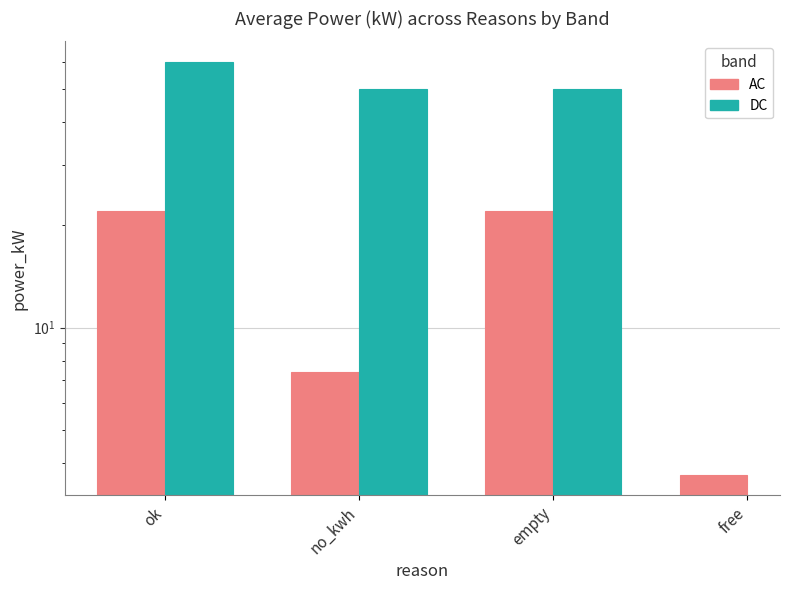

How many positive values does the DC series have?

3